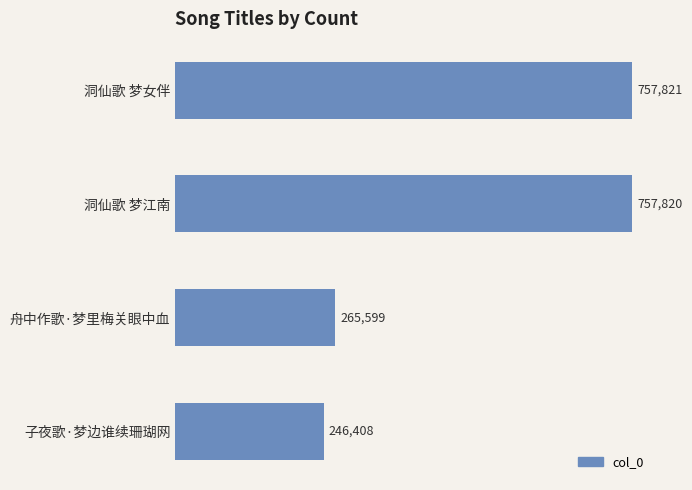

List the labels in order of value, smallest first.

子夜歌·梦边谁续珊瑚网, 舟中作歌·梦里梅关眼中血, 洞仙歌 梦江南, 洞仙歌 梦女伴